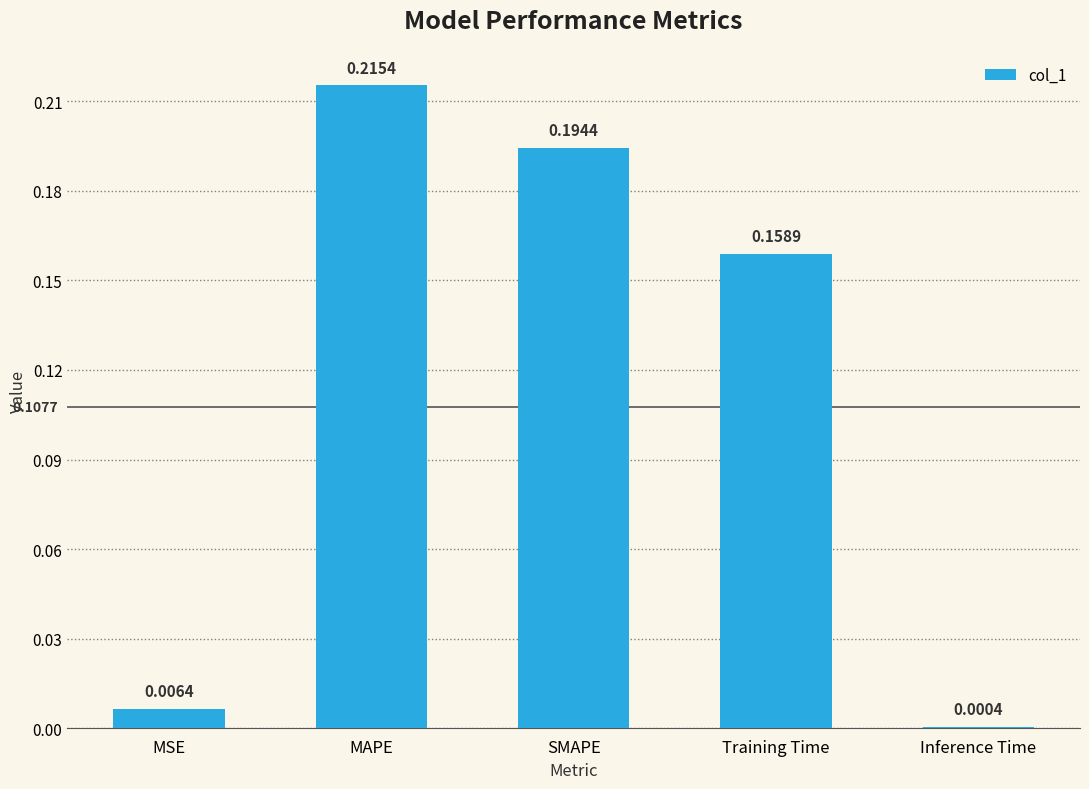

Which label corresponds to the largest value in the chart?

MAPE